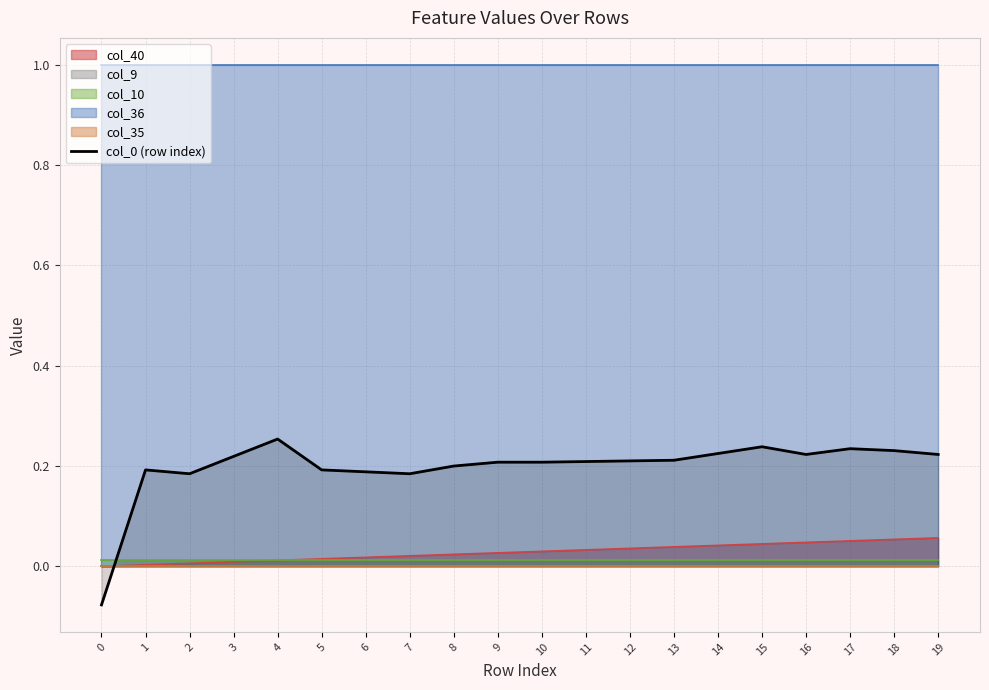

Reading right to left, list all the values displayed in this chart.

19=0.2	18=0.2	17=0.2	16=0.2	15=0.2	14=0.2	13=0.2	12=0.2	11=0.2	10=0.2	9=0.2	8=0.2	7=0.2	6=0.2	5=0.2	4=0.3	3=0.2	2=0.2	1=0.2	0=-0.1